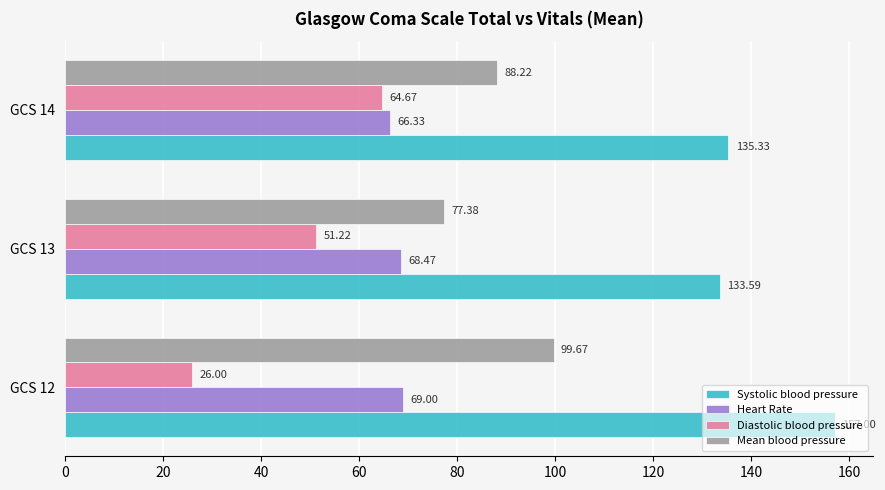

Which series has the largest range (max minus min)?

Diastolic blood pressure